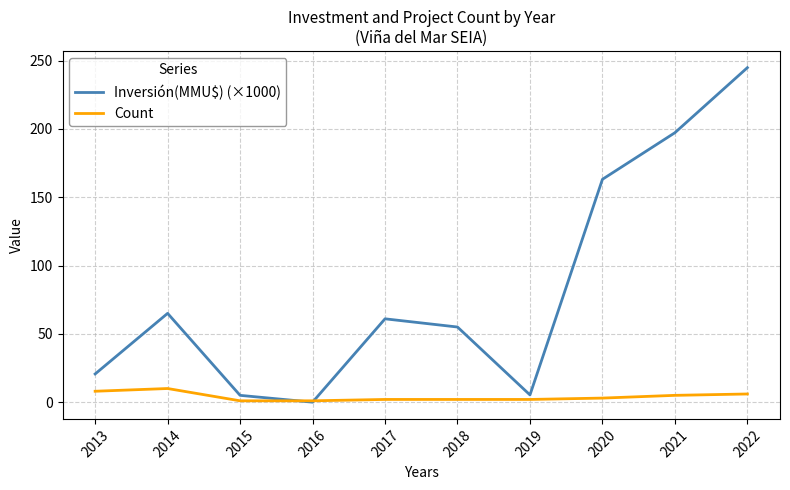

Which category has the lowest value in the Inversión(MMU$) (×1000) series?

2016